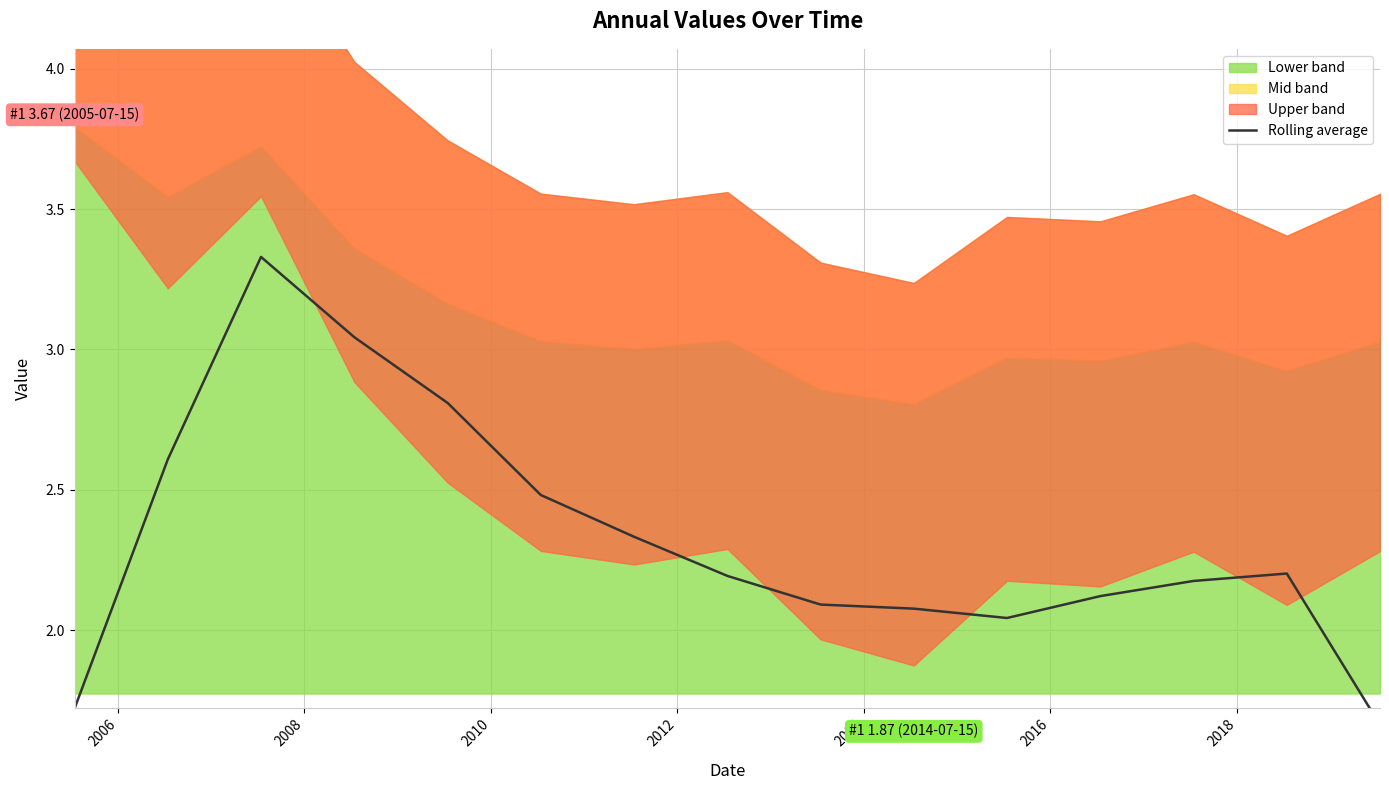

What is the smallest value displayed?

1.7